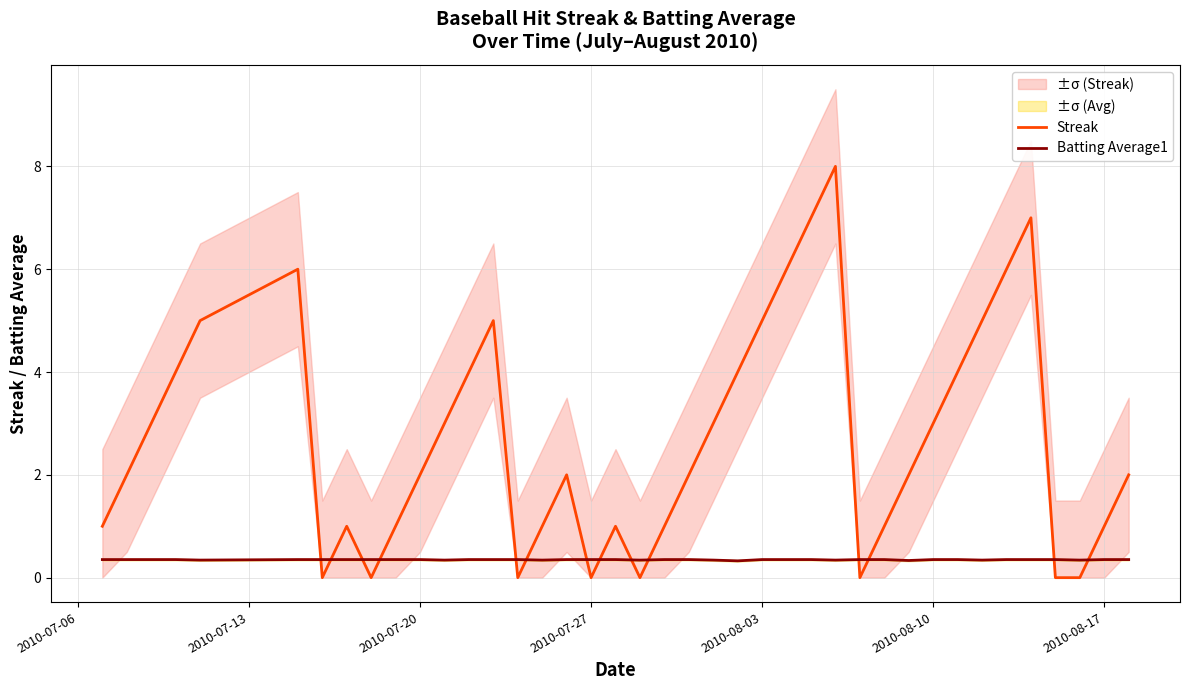

Is this an area chart (filled region under the line)?

No